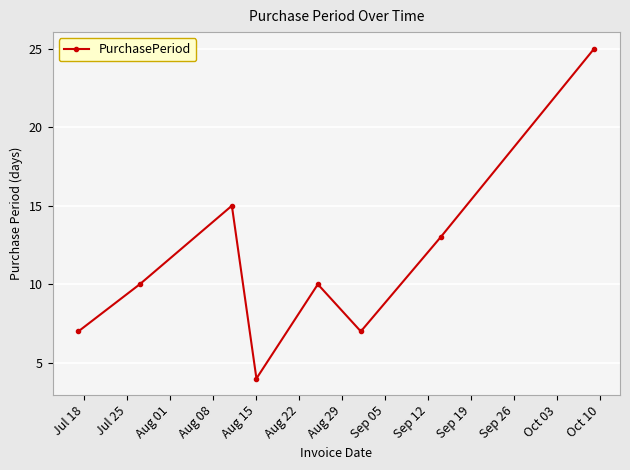

What is the smallest value displayed?

4